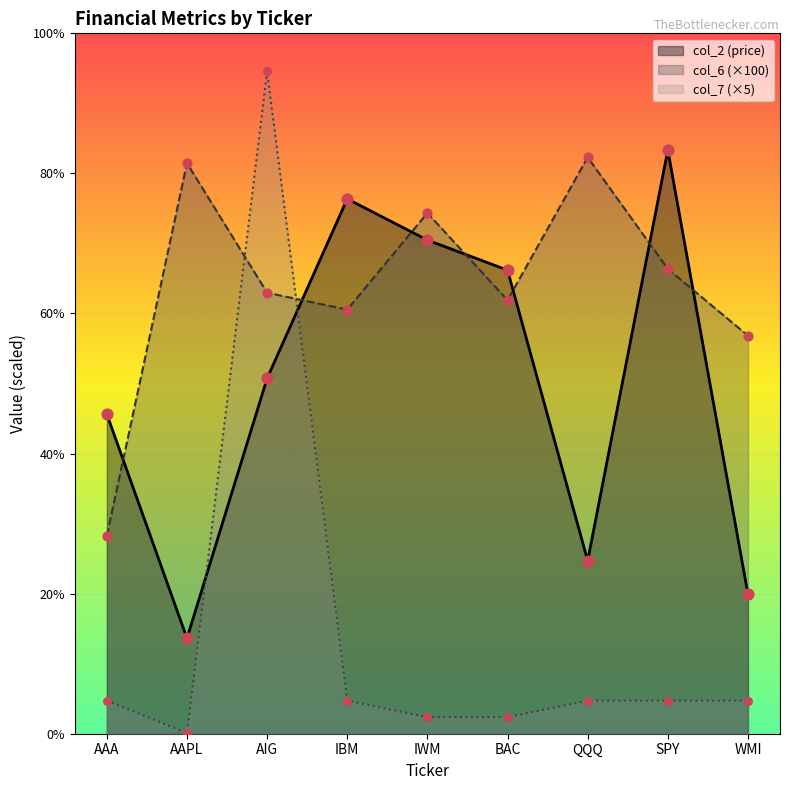

What is the total value across all series at AIG?

220.2